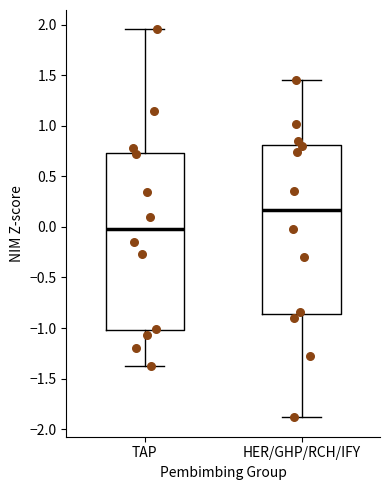

Where does the lower whisker of the box for HER/GHP/RCH/IFY end on the y-axis? The values are not printed on the chart, so give them approximately, as read against the axis.

-1.90